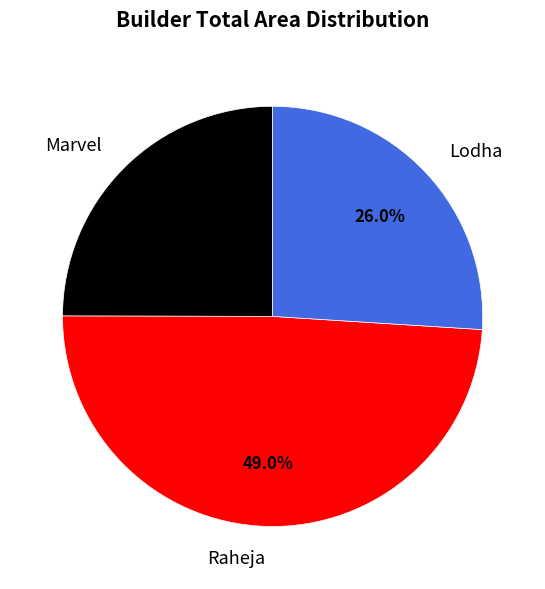

How many slices are in this pie chart?

3